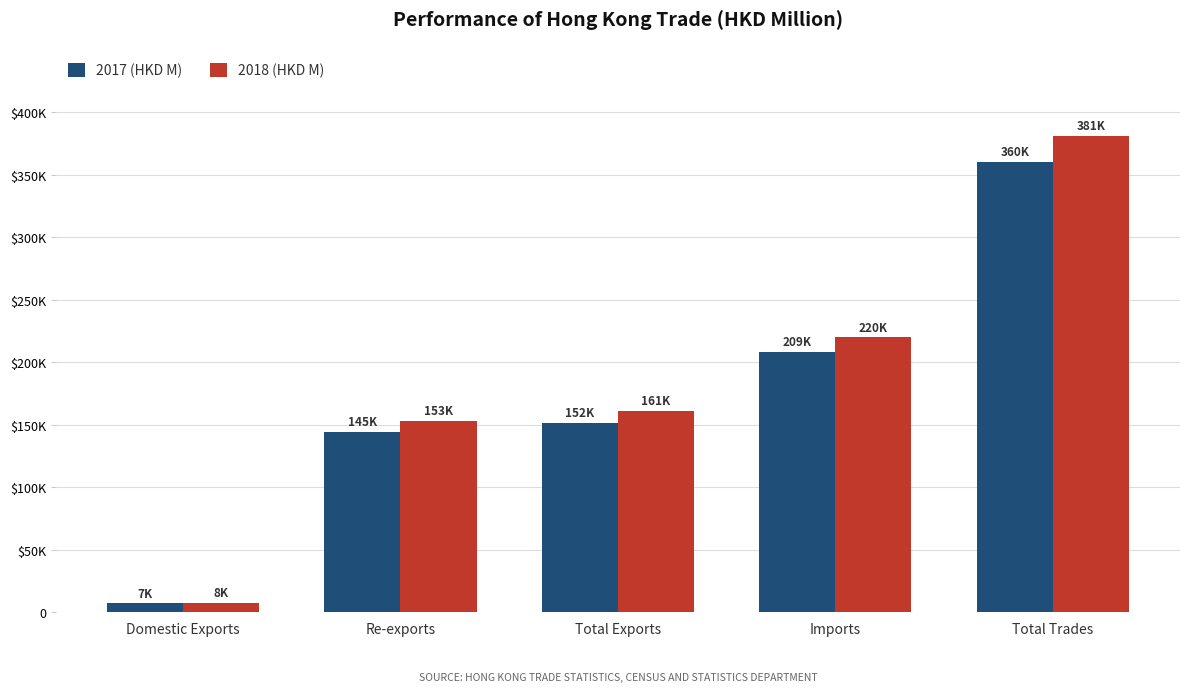

At which label is 2018 (HKD M) closest to 194525?

Imports